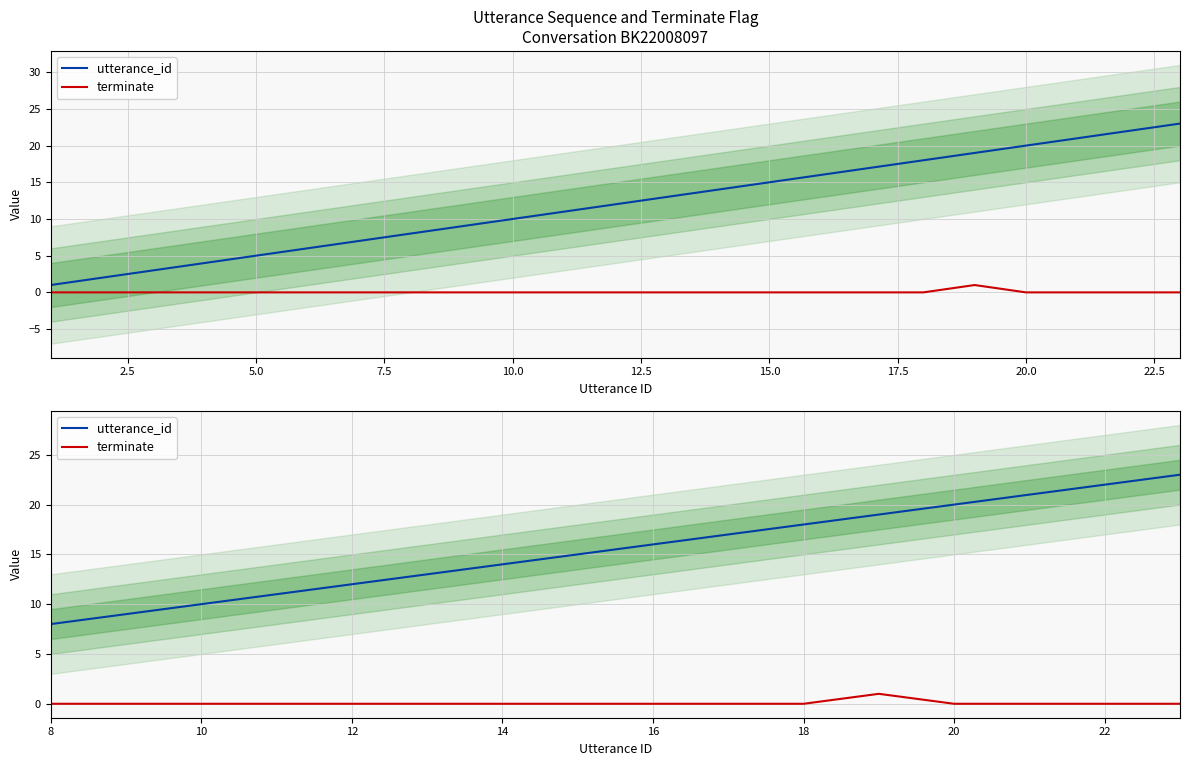

Which series has the largest total across all categories?

utterance_id